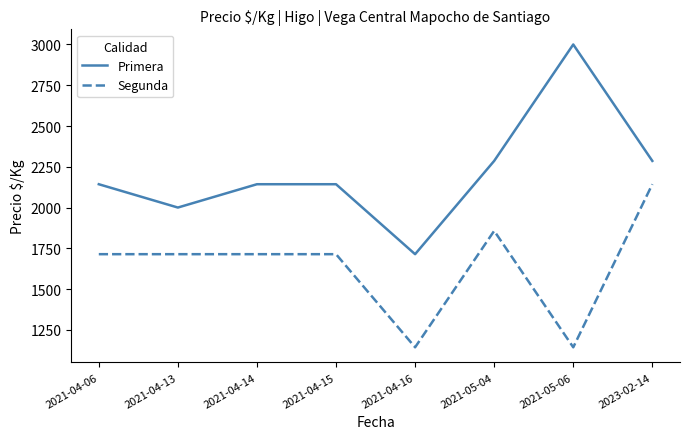

List the series in order of their peak value, highest first.

Primera, Segunda